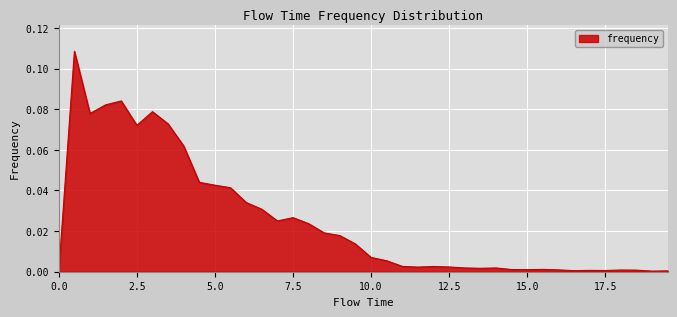

Rank the categories by value from lowest to highest.

0.0, 19.0, 19.5, 16.5, 17.5, 17.0, 18.5, 18.0, 16.0, 15.0, 14.5, 15.5, 13.5, 13.0, 14.0, 11.5, 12.5, 12.0, 11.0, 10.5, 10.0, 9.5, 9.0, 8.5, 8.0, 7.0, 7.5, 6.5, 6.0, 5.5, 5.0, 4.5, 4.0, 2.5, 3.5, 1.0, 3.0, 1.5, 2.0, 0.5